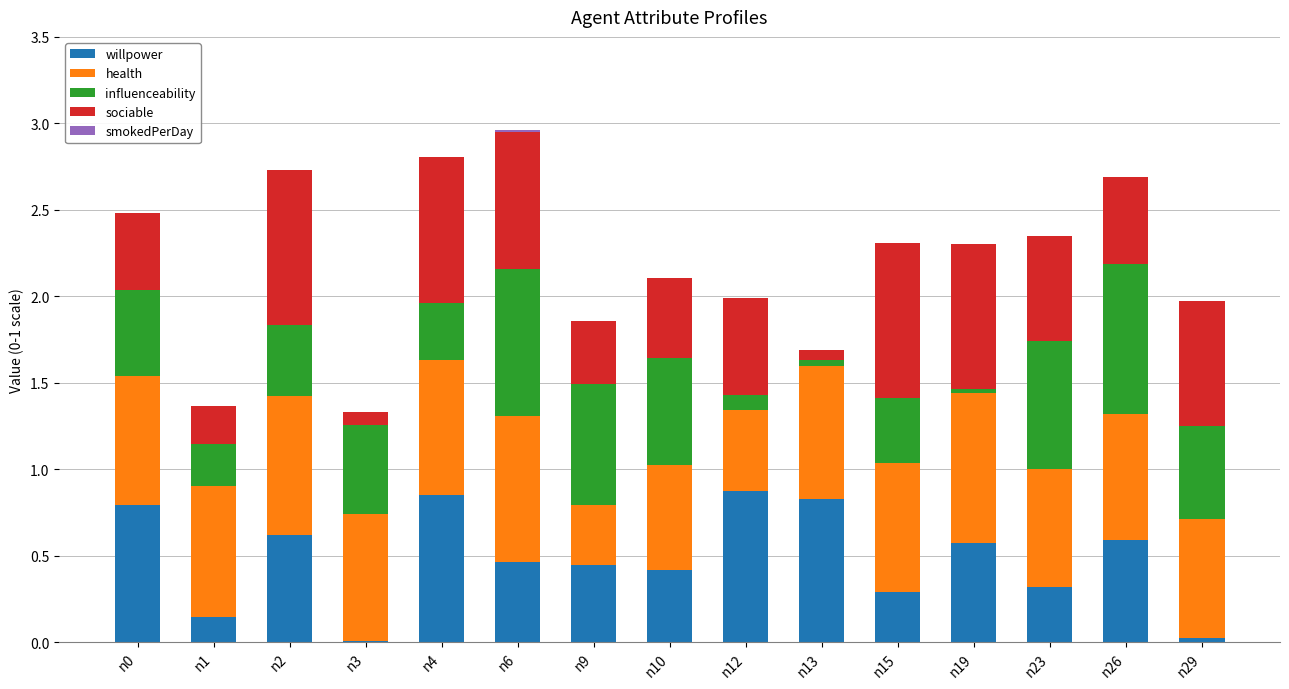

What is the sum of all willpower values?

7.3